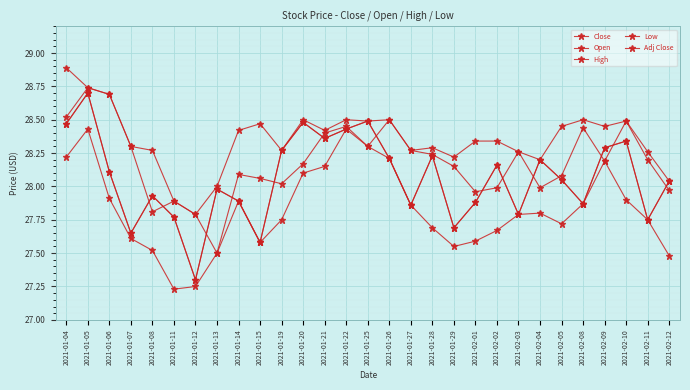

What is the label of the 26th point from the right?

2021-01-07